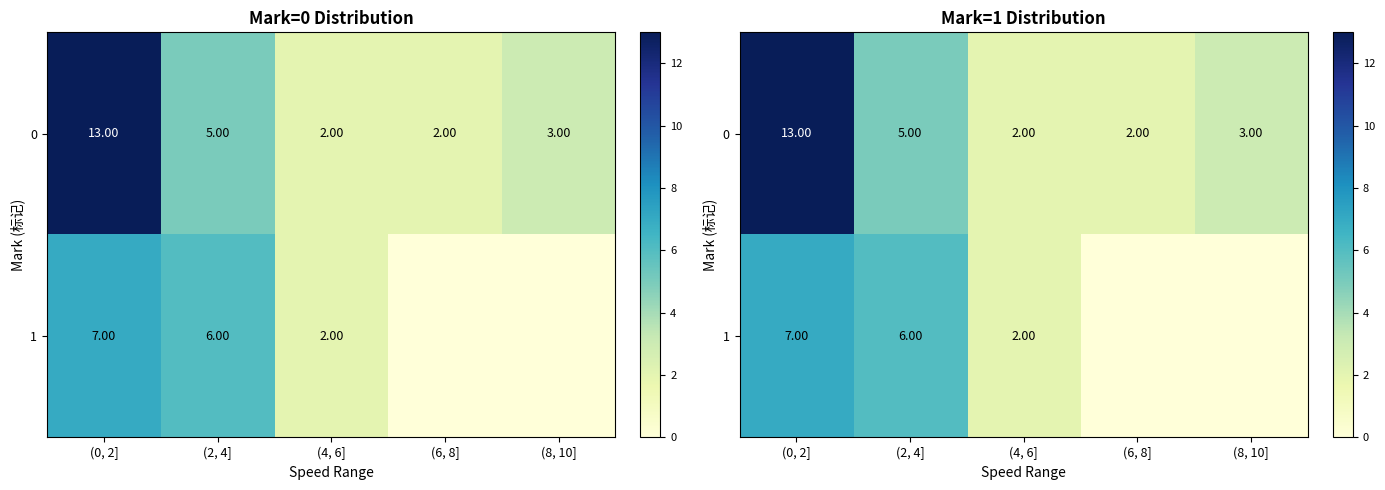

Which label corresponds to the largest value in the chart?

(0, 2]